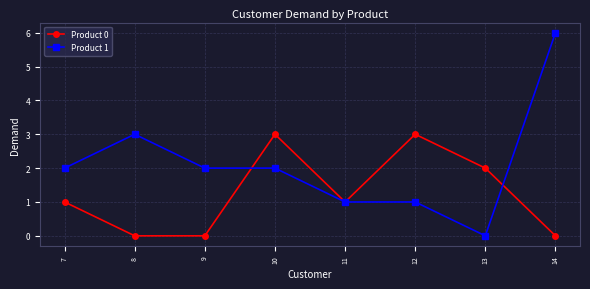

True or false: Product 1 has more than 0 interior local peaks.

True